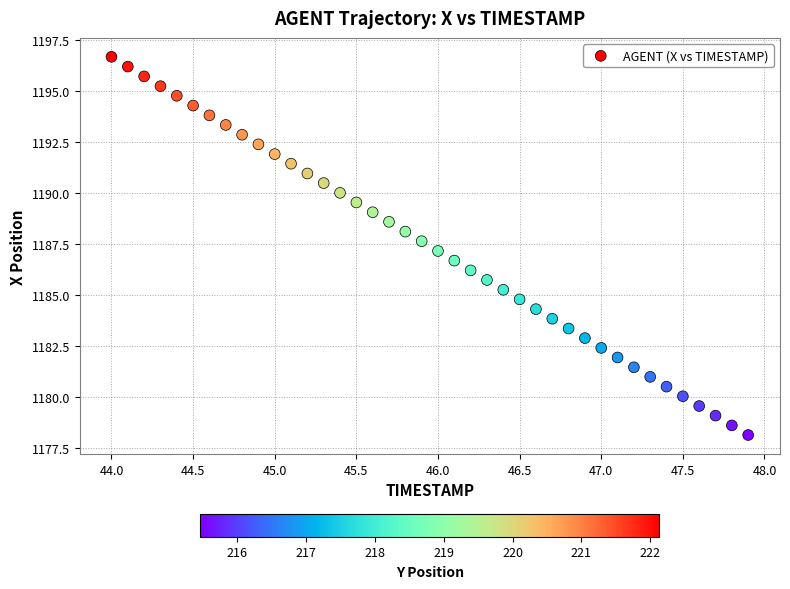

What is the range of X values (max minus min)?

3.9